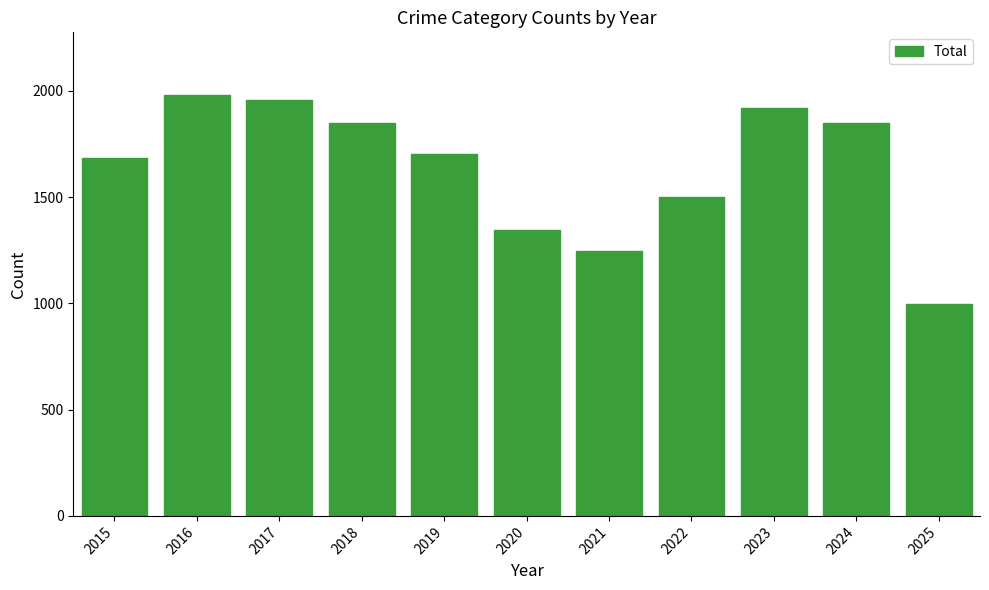

Reading left to right, transcribe all the data shown in this chart.

1683	1978	1957	1848	1702	1345	1246	1499	1917	1848	998